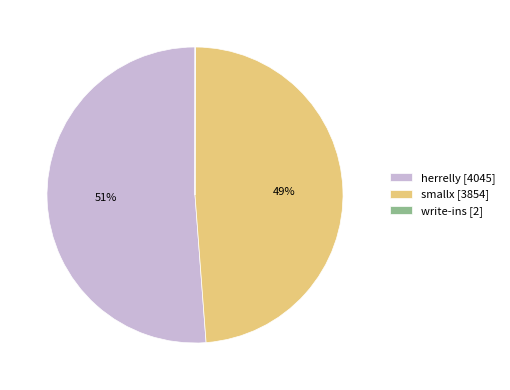

To the nearest percent, what portion does herrelly represent?

51%